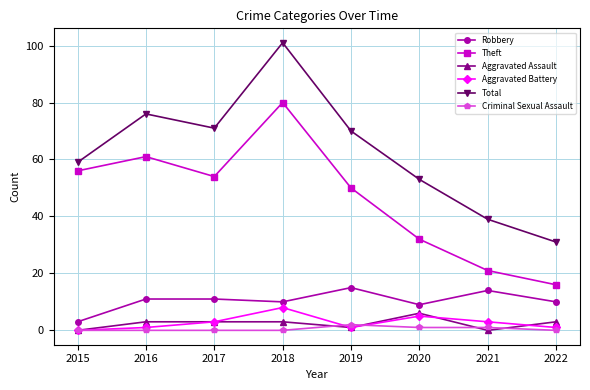

What is the highest value of the Total series?

101